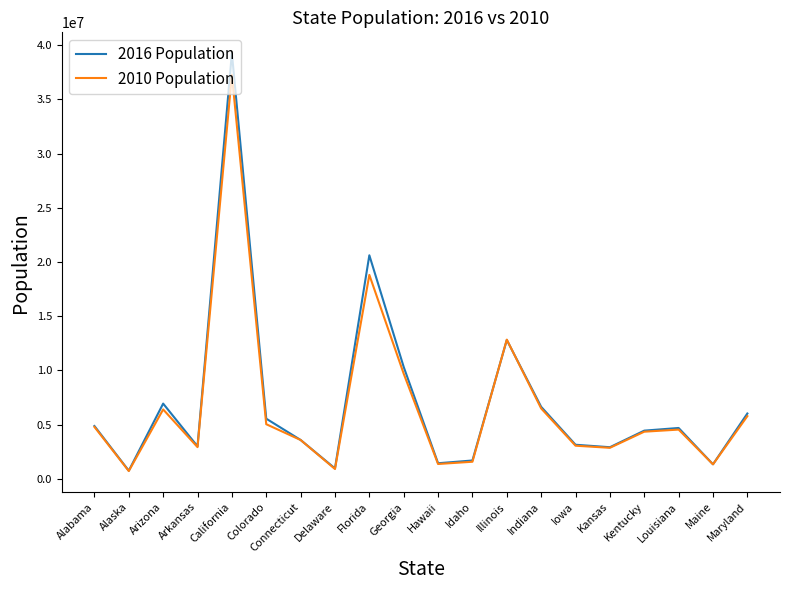

What is the sum of the 2016 Population values at Idaho and Florida?

22295579